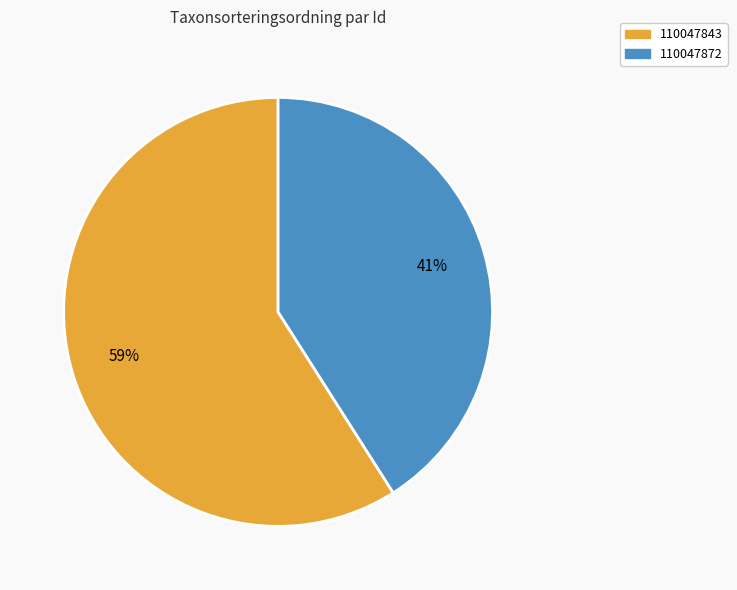

What is the smallest slice in the pie chart?

110047872